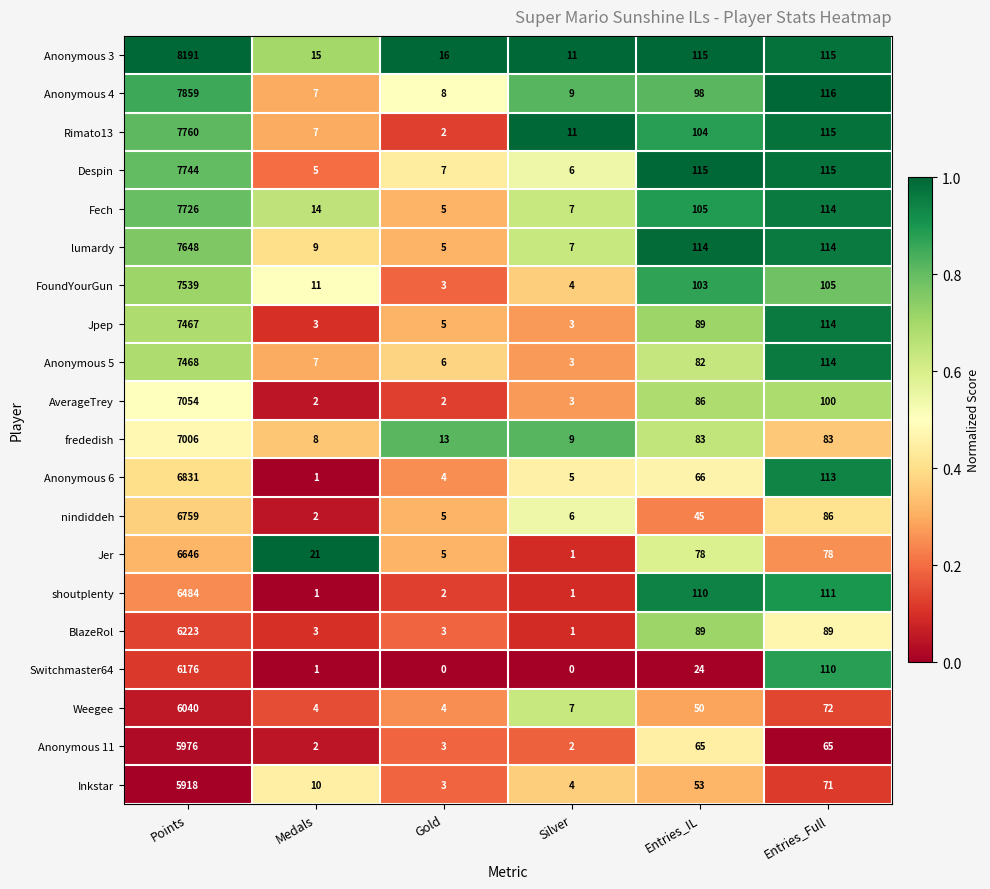

Count the number of categories in the chart.

6